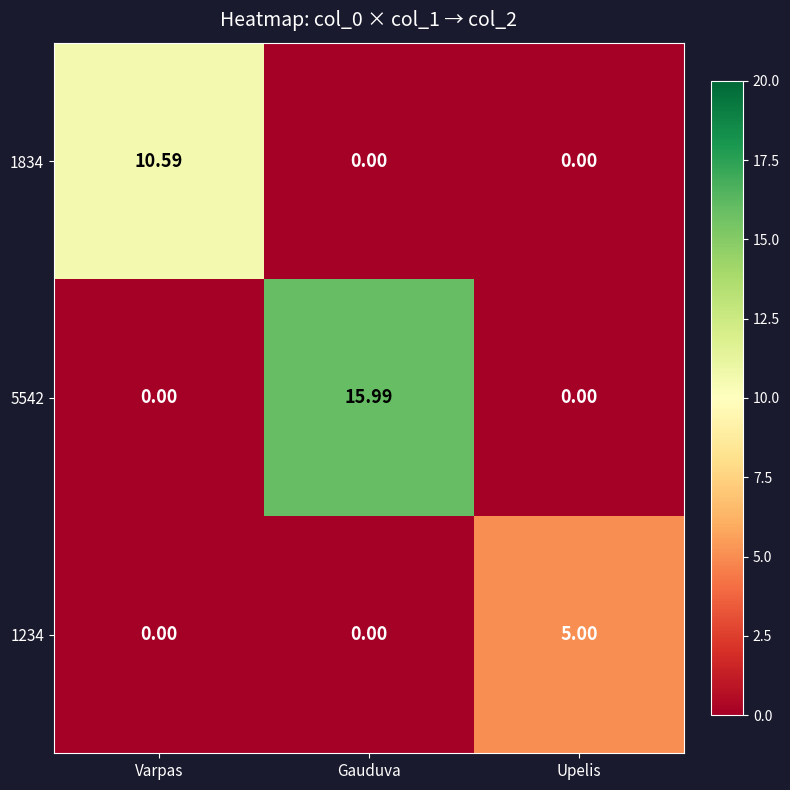

What is the greatest value displayed?

16.0